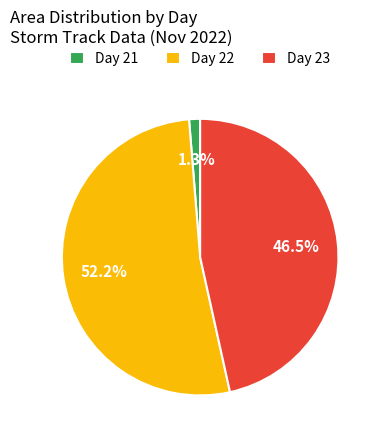

Approximately how many times larger is the value at Day 22 compared to Day 23?

1.1